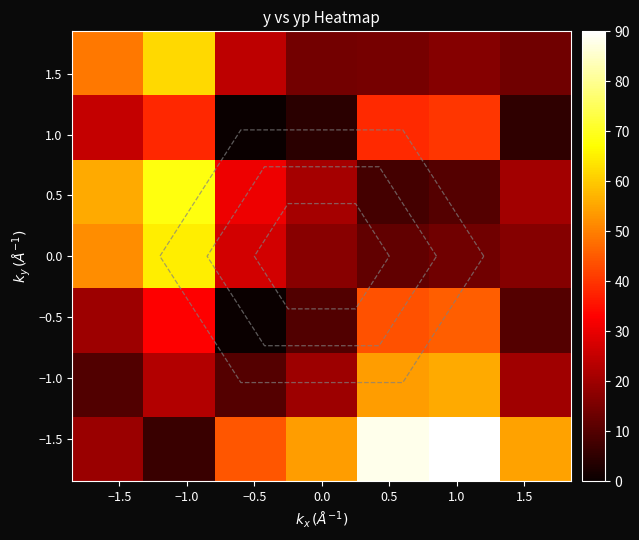

What is the average value of the 0.0 series?

28.9